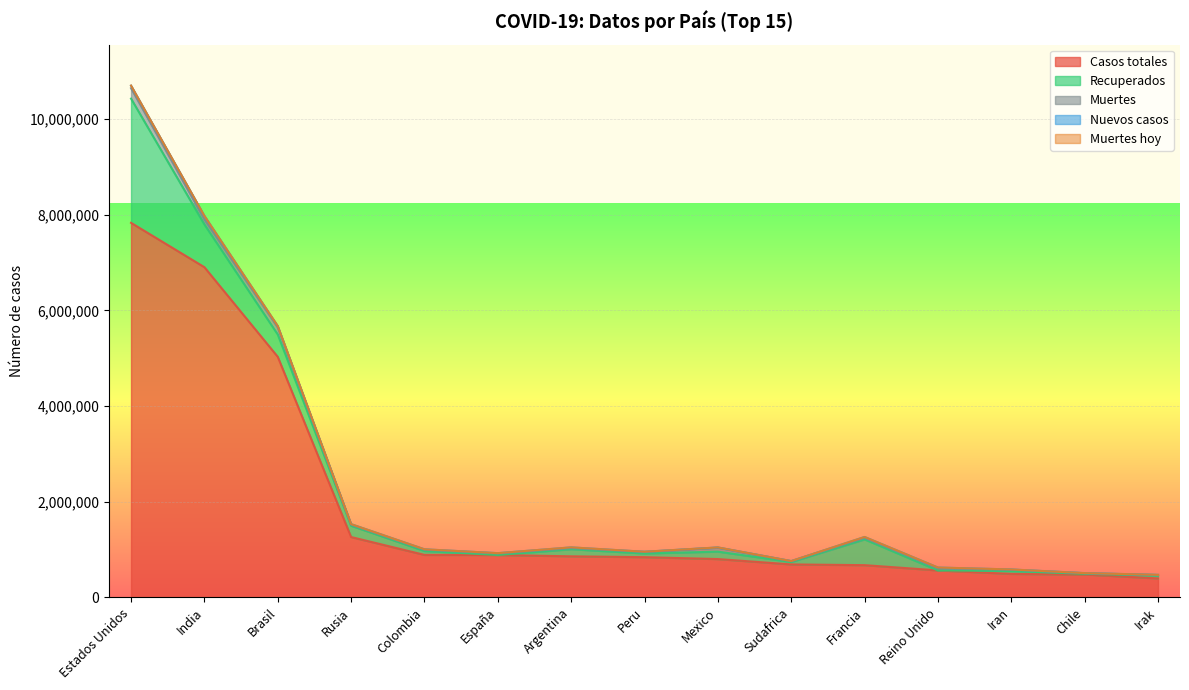

What is the minimum value for Casos totales?

394566